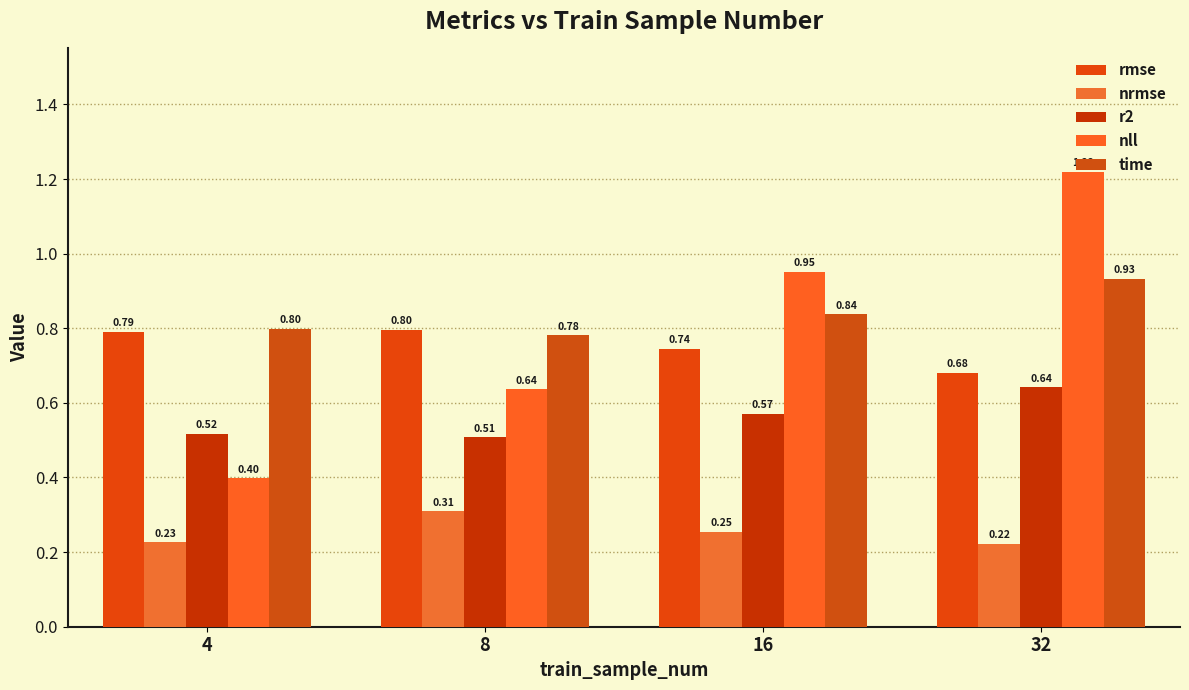

Are the bars horizontal?

No